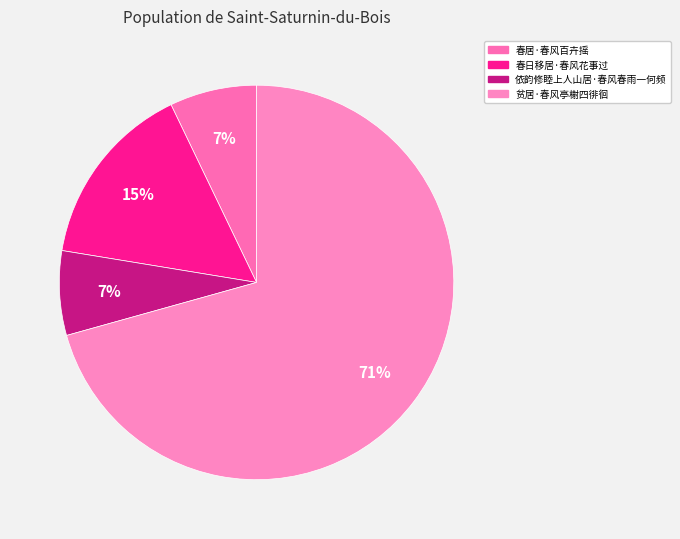

What portion of the pie excludes 依韵修睦上人山居·春风春雨一何频?

93.1%